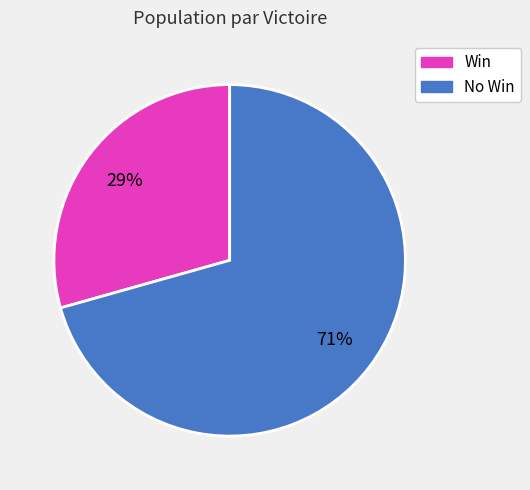

Is there a majority slice in this chart?

Yes